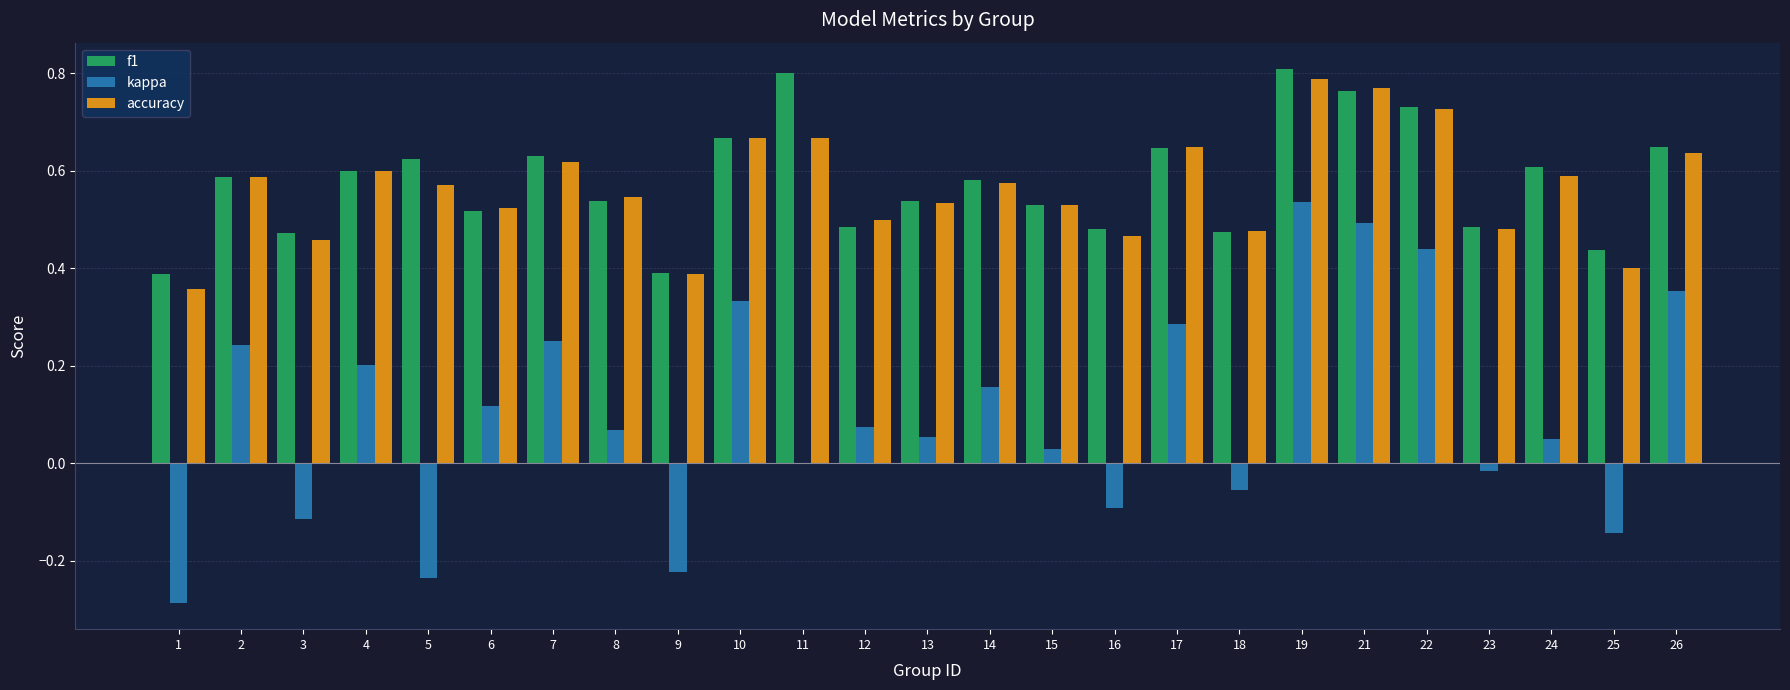

What is the sum of all kappa values?

2.5